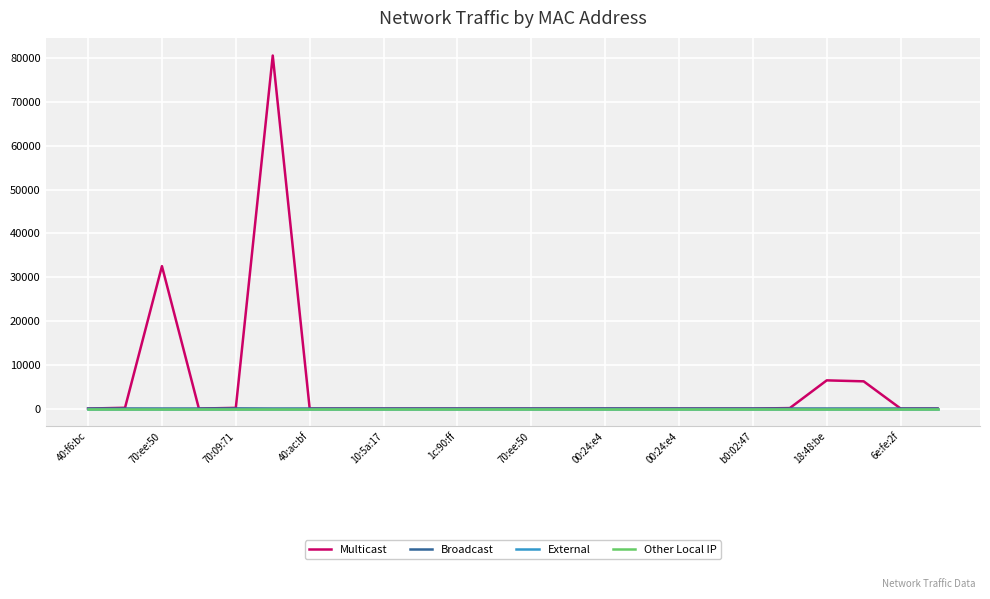

Which series has the largest total across all categories?

Multicast